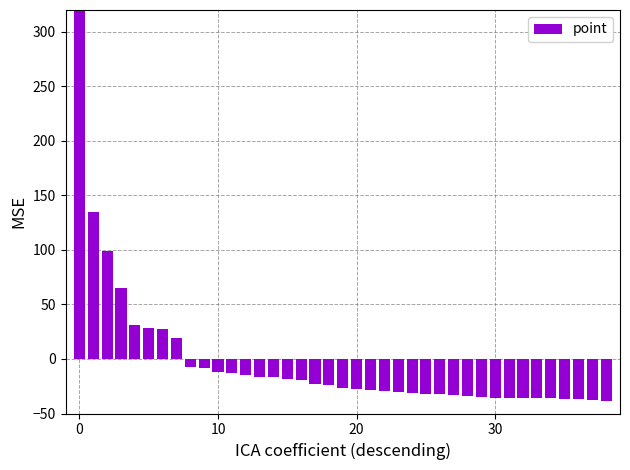

What is the label of the 28th bar from the left?

27